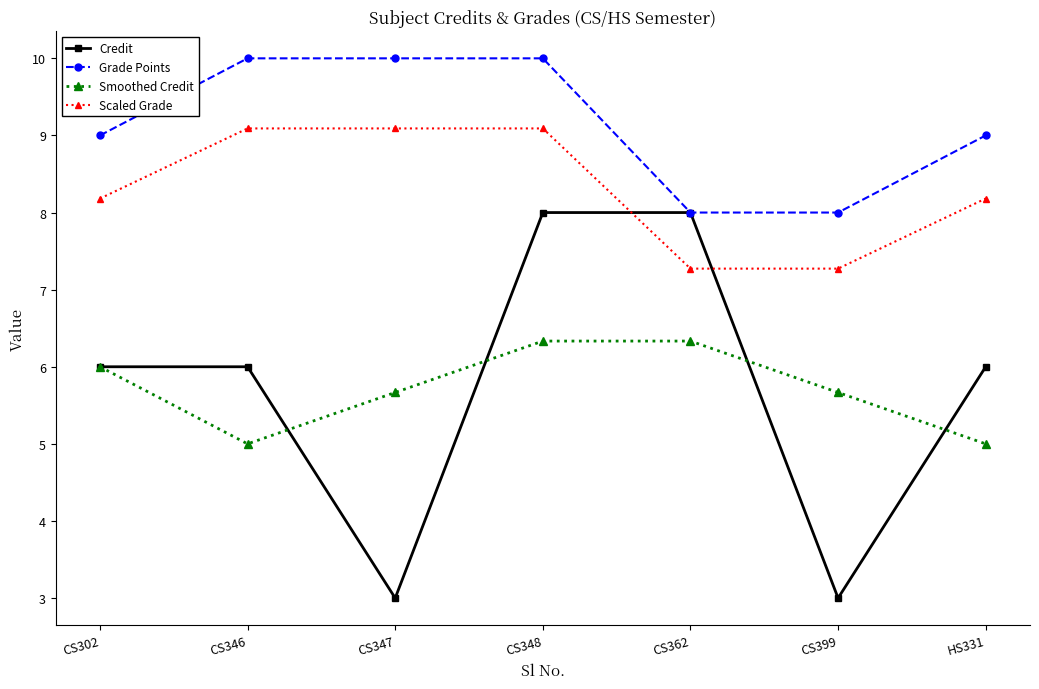

True or false: Scaled Grade and Smoothed Credit cross at least once.

False